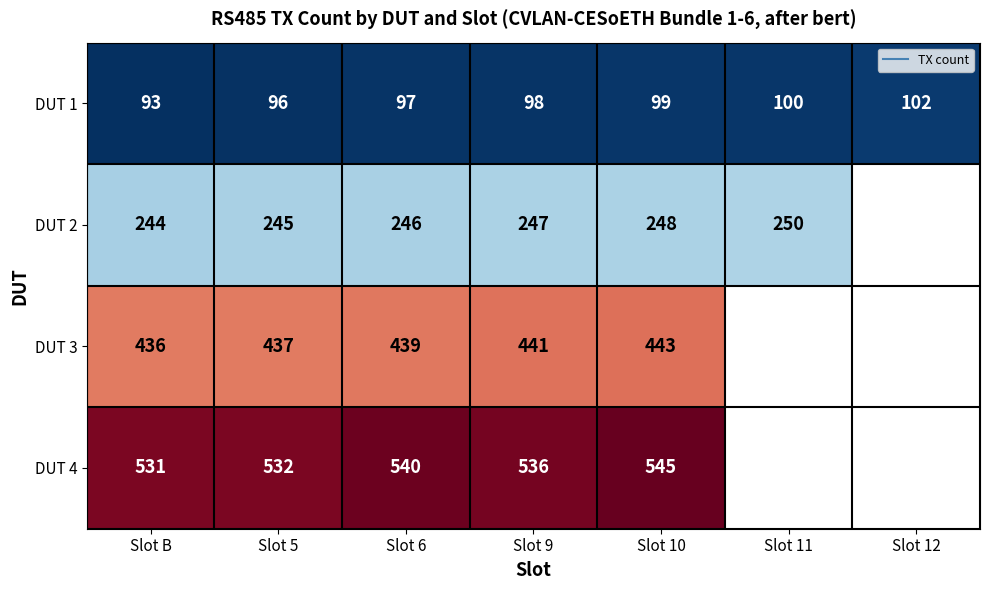

Count the number of data series in this chart.

4